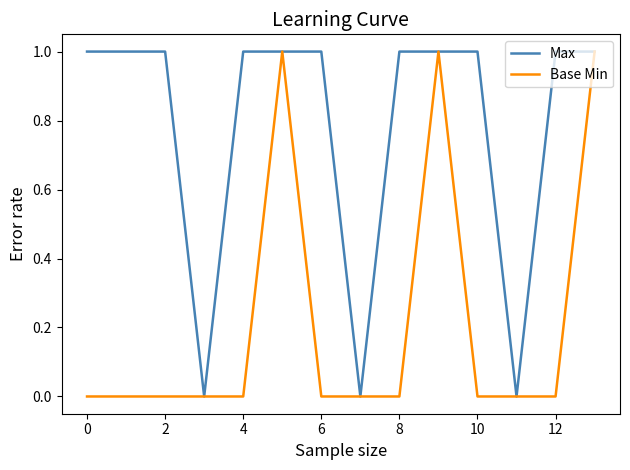

Reading left to right, transcribe all the data shown in this chart.

Max: 1	1	1	0	1	1	1	0	1	1	1	0	1	1
Base Min: 0	0	0	0	0	1	0	0	0	1	0	0	0	1